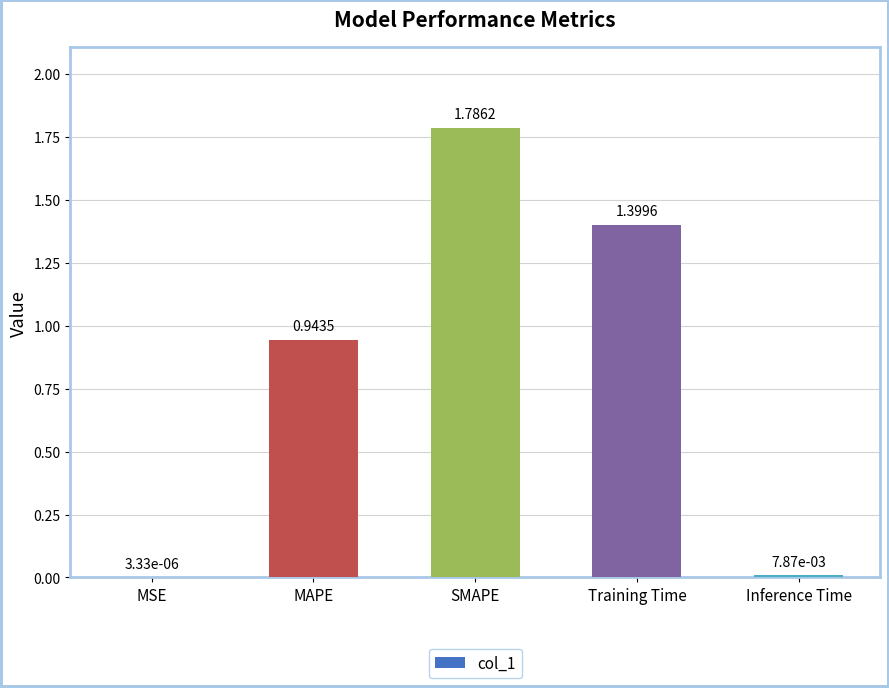

How many categories are shown in the chart?

5